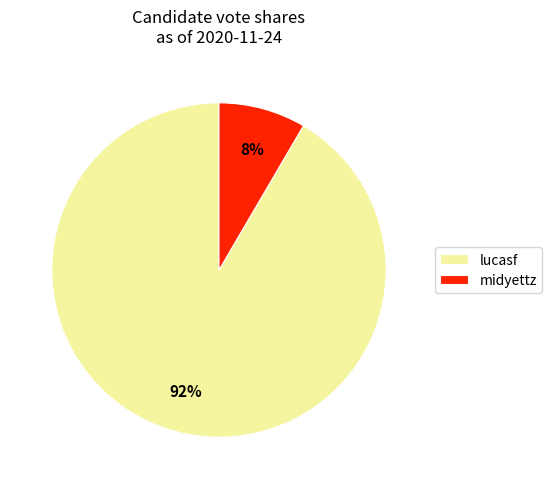

What percentage is the lucasf slice, to the nearest percent?

92%